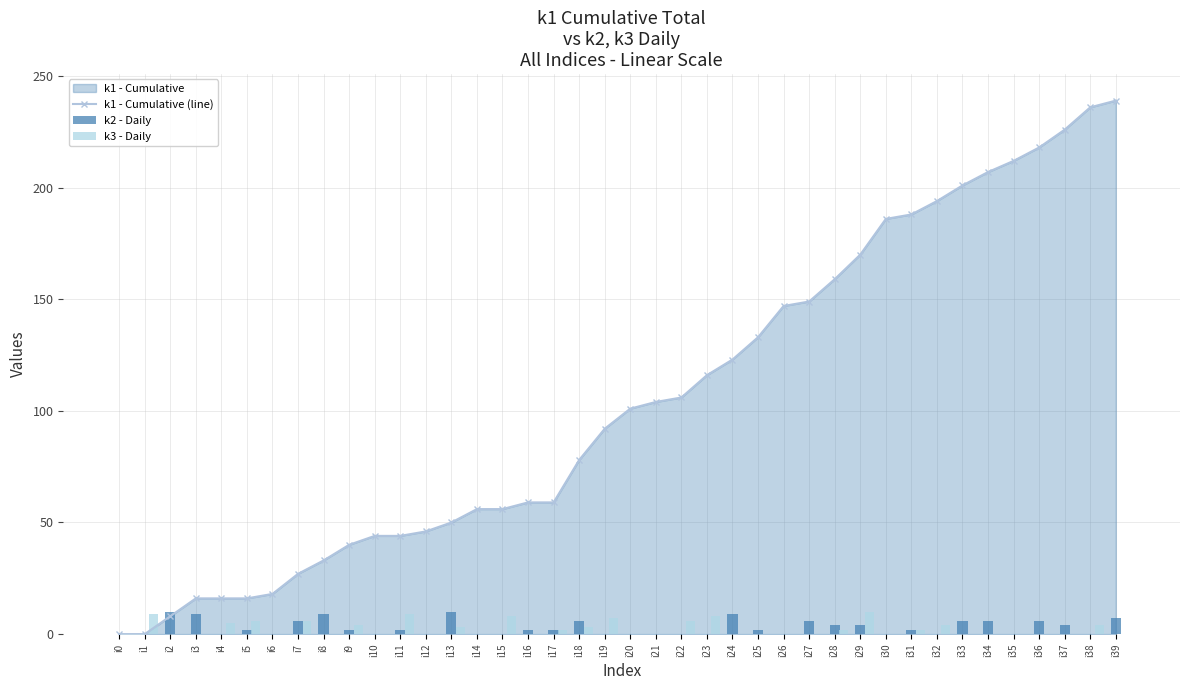

Does the chart contain stacked bars?

No